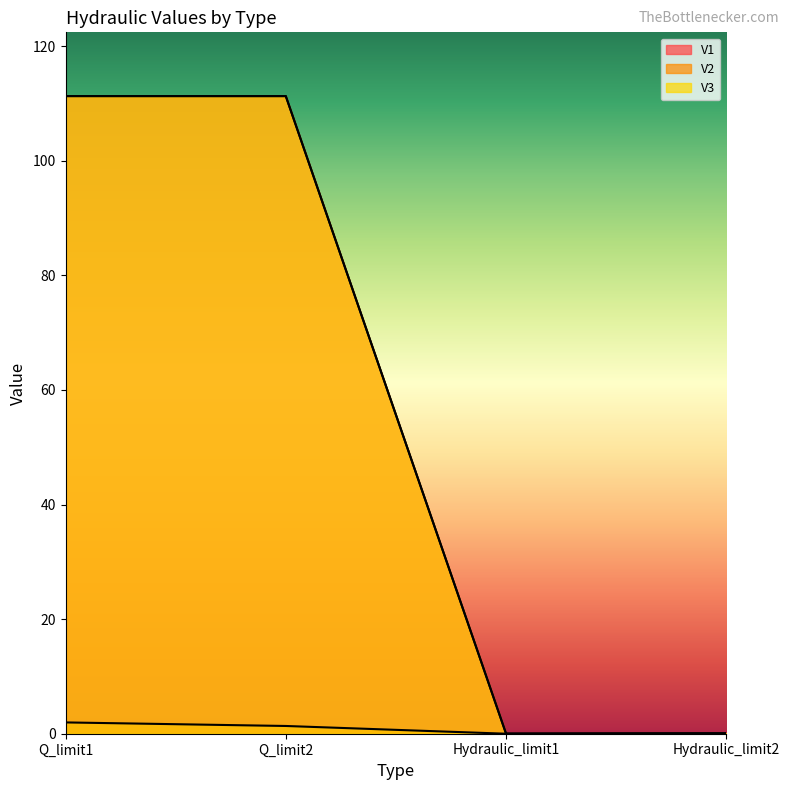

True or false: V1 has a value of 34.8 at Q_limit1.

False